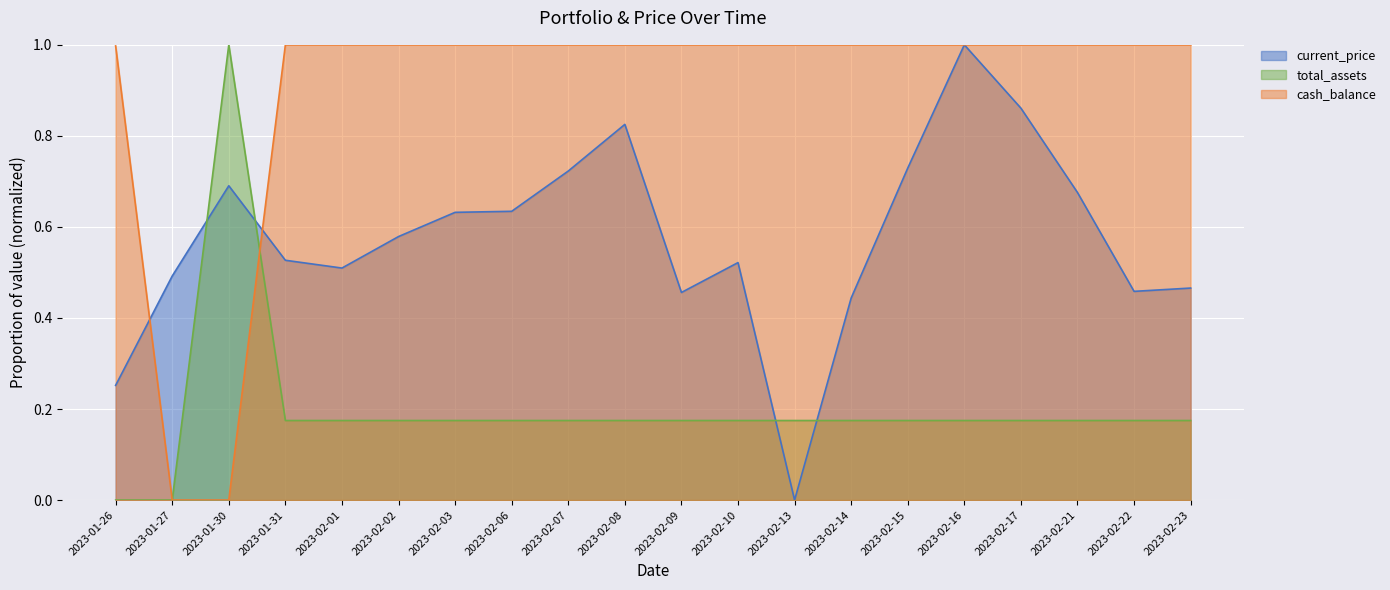

After their last crossing, which series has the higher values: total_assets or cash_balance?

cash_balance